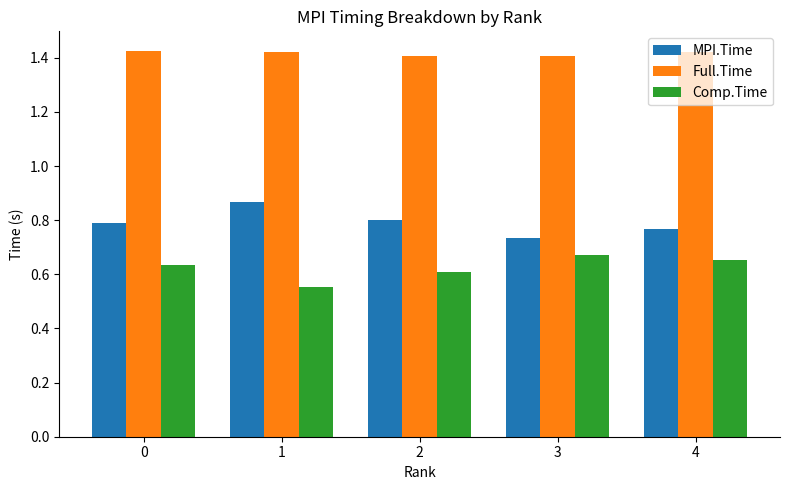

Rank the series by their average value, from lowest to highest.

Comp.Time, MPI.Time, Full.Time